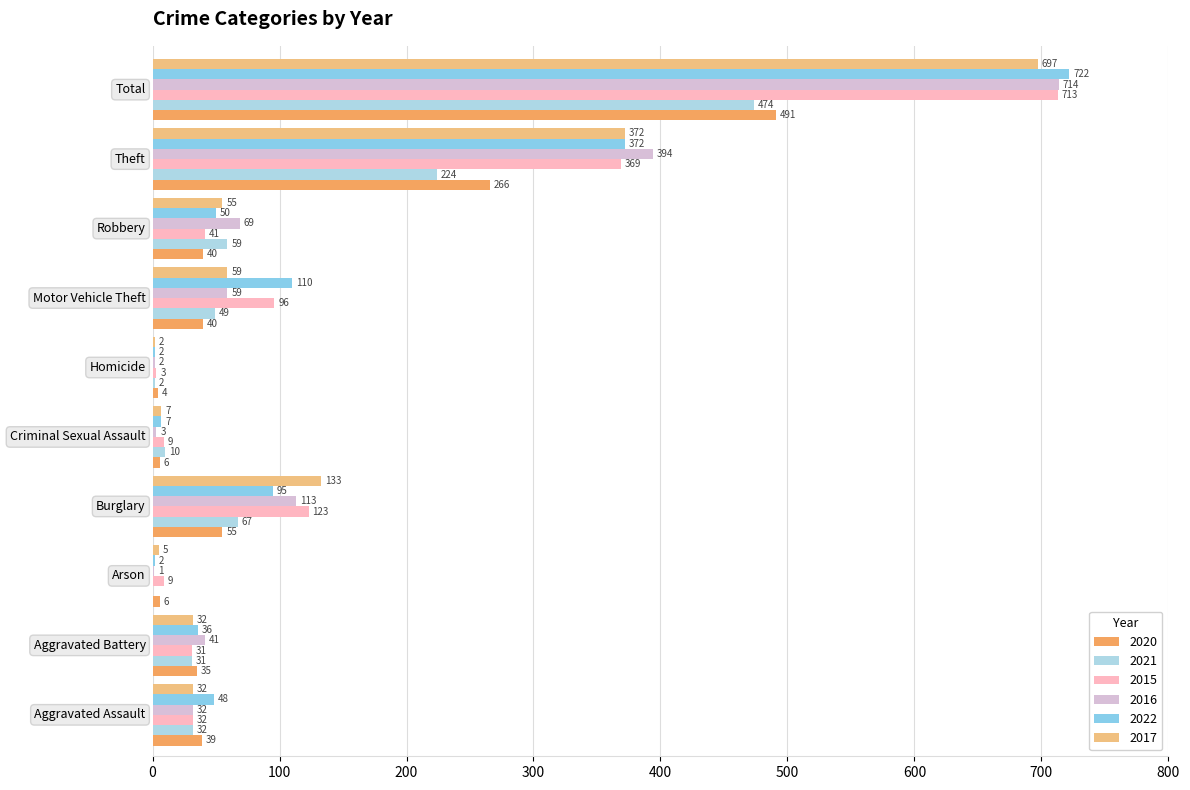

How many values in 2021 are above zero?

9